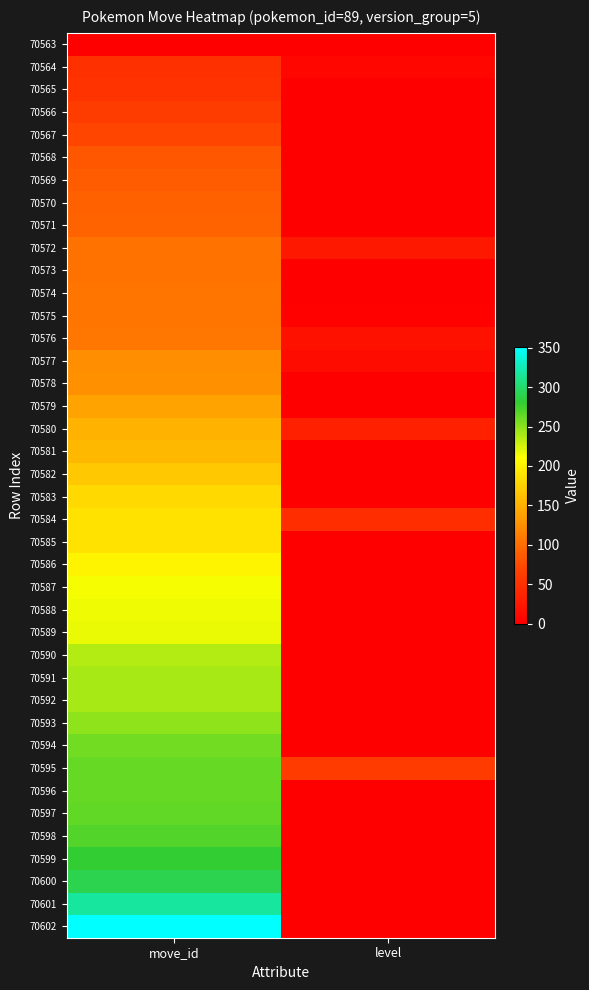

Reading right to left, extract all data points from this chart.

70563: level=1	move_id=1
70564: level=8	move_id=50
70565: level=0	move_id=53
70566: level=0	move_id=63
70567: level=0	move_id=70
70568: level=0	move_id=85
70569: level=0	move_id=87
70570: level=0	move_id=91
70571: level=0	move_id=92
70572: level=26	move_id=103
70573: level=0	move_id=104
70574: level=1	move_id=106
70575: level=4	move_id=106
70576: level=19	move_id=107
70577: level=13	move_id=124
70578: level=0	move_id=126
70579: level=1	move_id=139
70580: level=34	move_id=151
70581: level=0	move_id=156
70582: level=0	move_id=168
70583: level=0	move_id=182
70584: level=47	move_id=188
70585: level=0	move_id=188
70586: level=0	move_id=202
70587: level=0	move_id=213
70588: level=0	move_id=216
70589: level=0	move_id=218
70590: level=0	move_id=237
70591: level=0	move_id=240
70592: level=0	move_id=241
70593: level=0	move_id=249
70594: level=0	move_id=259
70595: level=61	move_id=262
70596: level=0	move_id=263
70597: level=0	move_id=264
70598: level=0	move_id=269
70599: level=0	move_id=280
70600: level=0	move_id=290
70601: level=0	move_id=317
70602: level=0	move_id=351